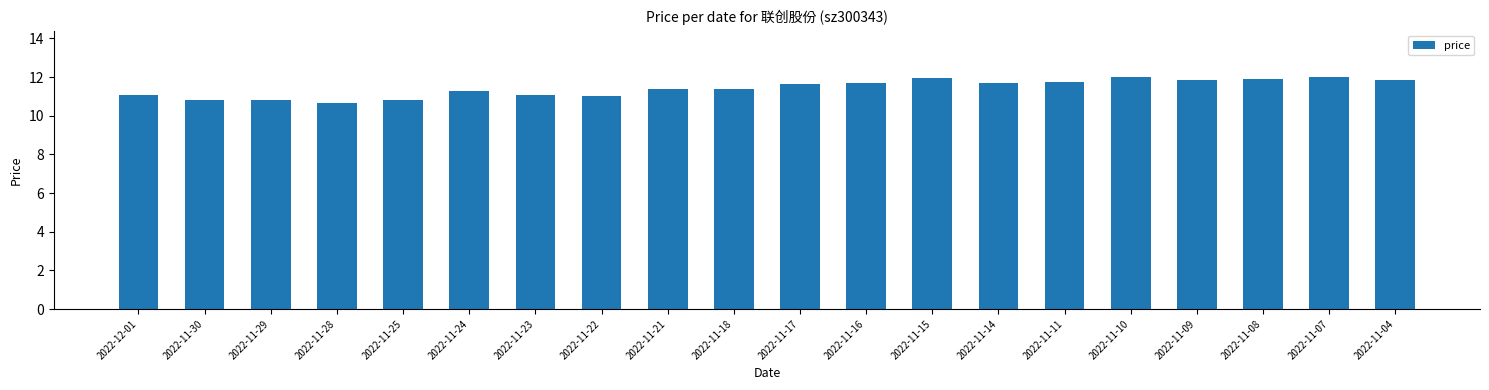

What is the difference between the maximum and minimum values?

1.3